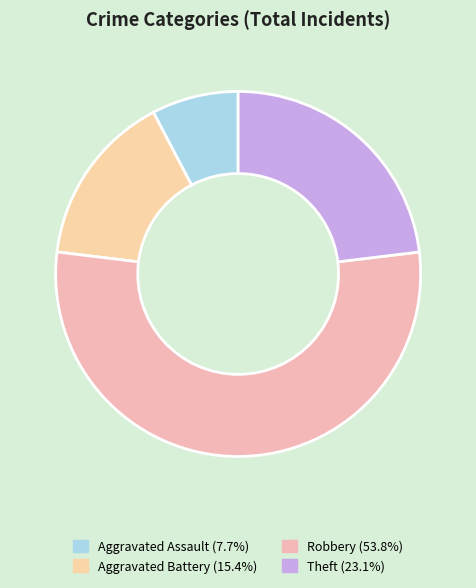

Which category has the biggest portion of the pie?

Robbery